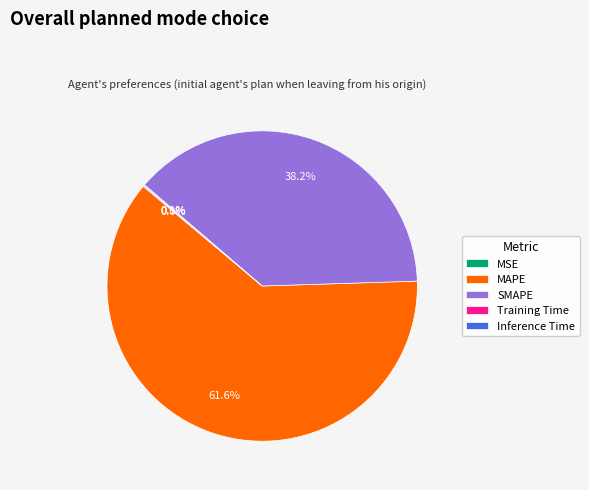

What portion of the pie excludes SMAPE?

61.8%